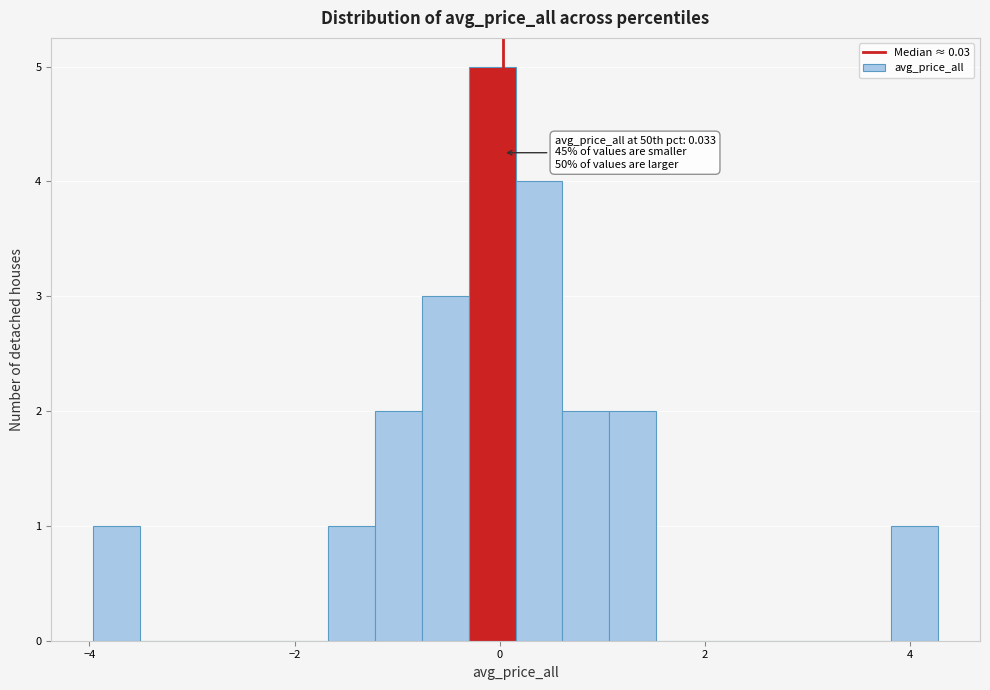

Around what value on the x-axis is the tallest bar? Give the approximate position of its centre, as read against the axis.

0.0